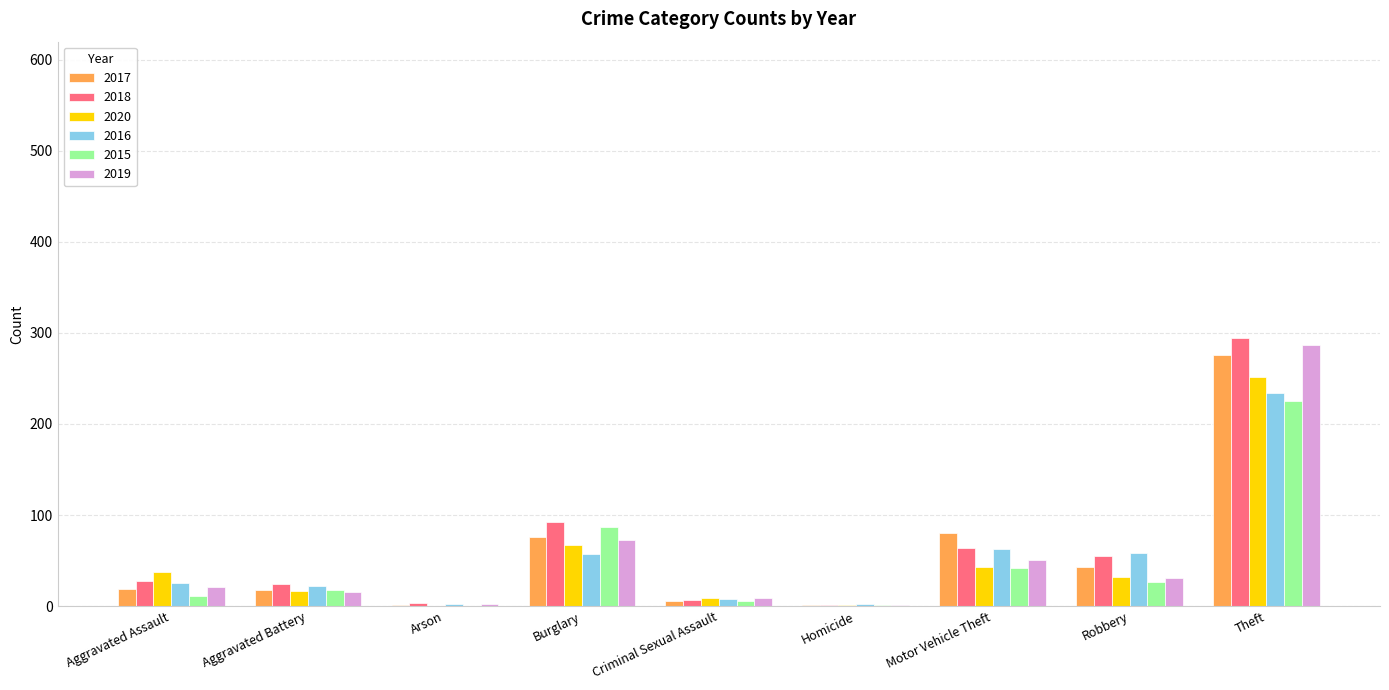

What is the maximum value for 2018?

294